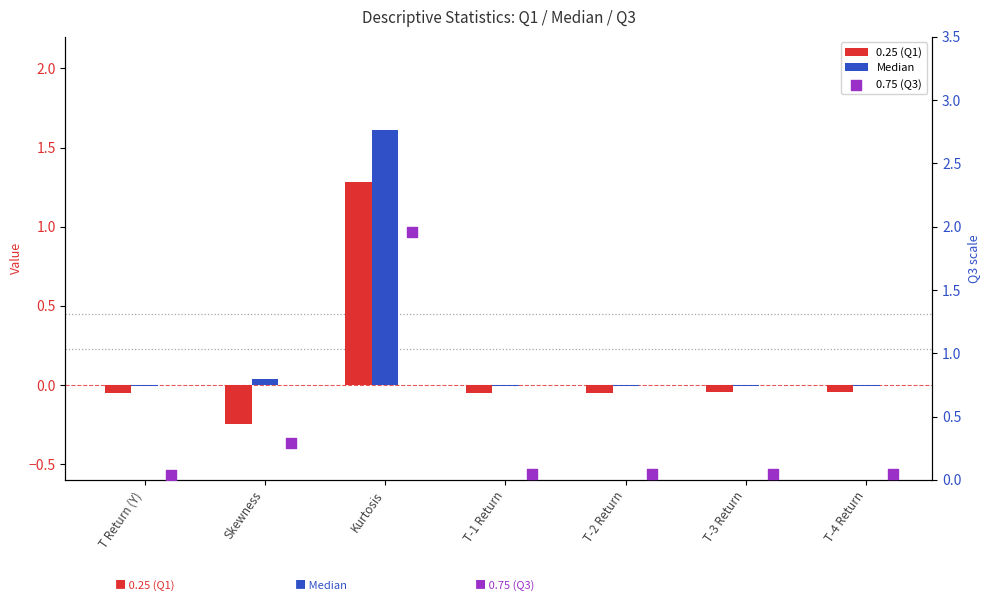

What are all the series names shown in the legend?

0.25 (Q1), Median, 0.75 (Q3)